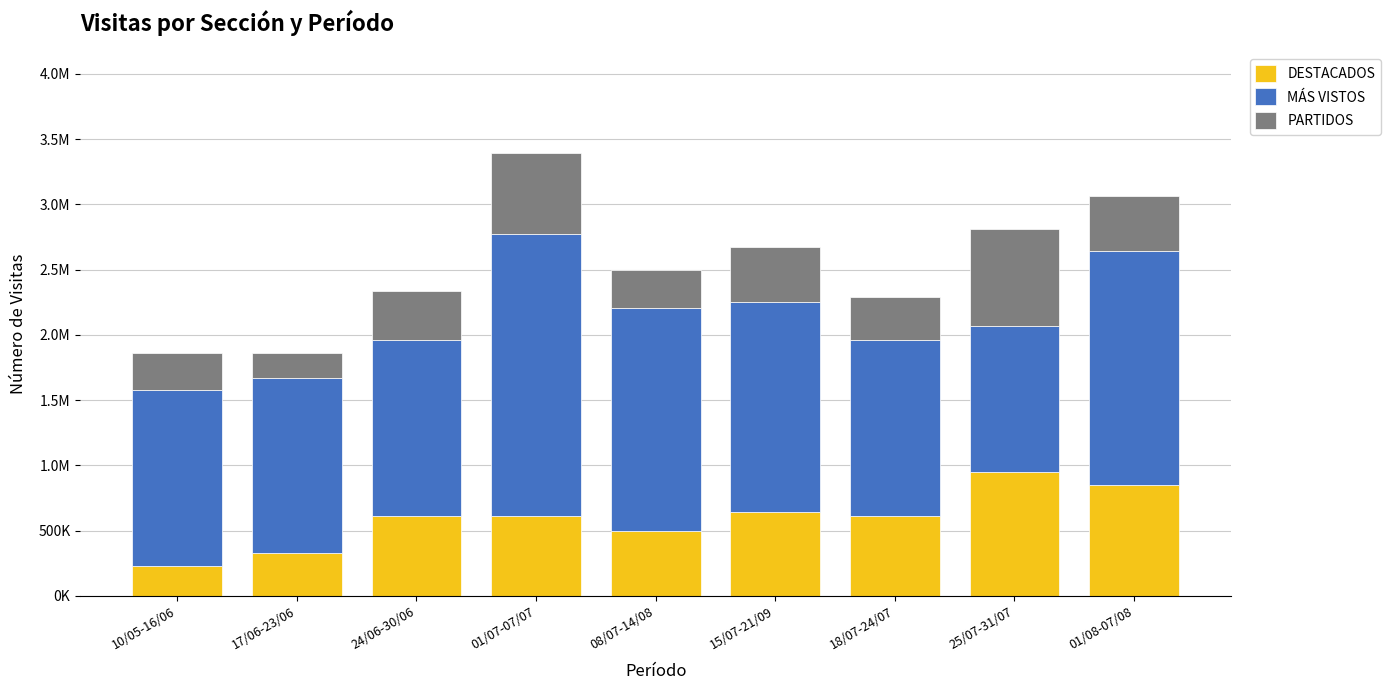

Does the chart contain stacked bars?

Yes